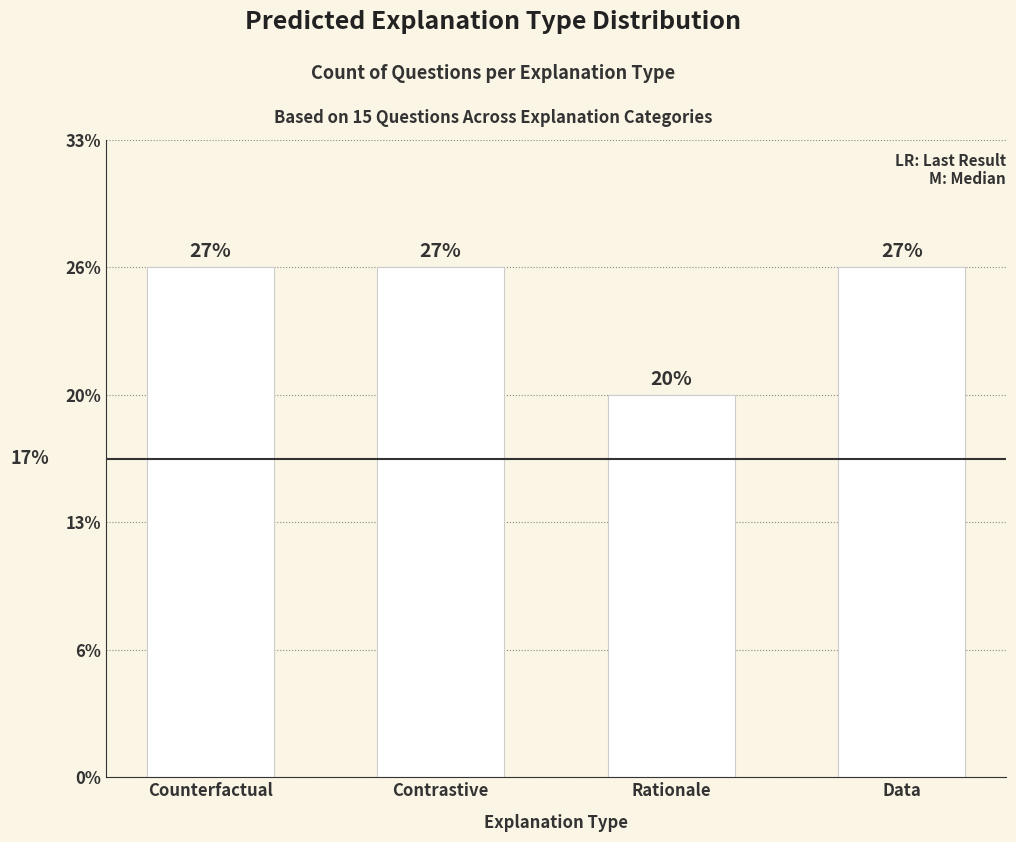

What position from the left is Rationale?

3